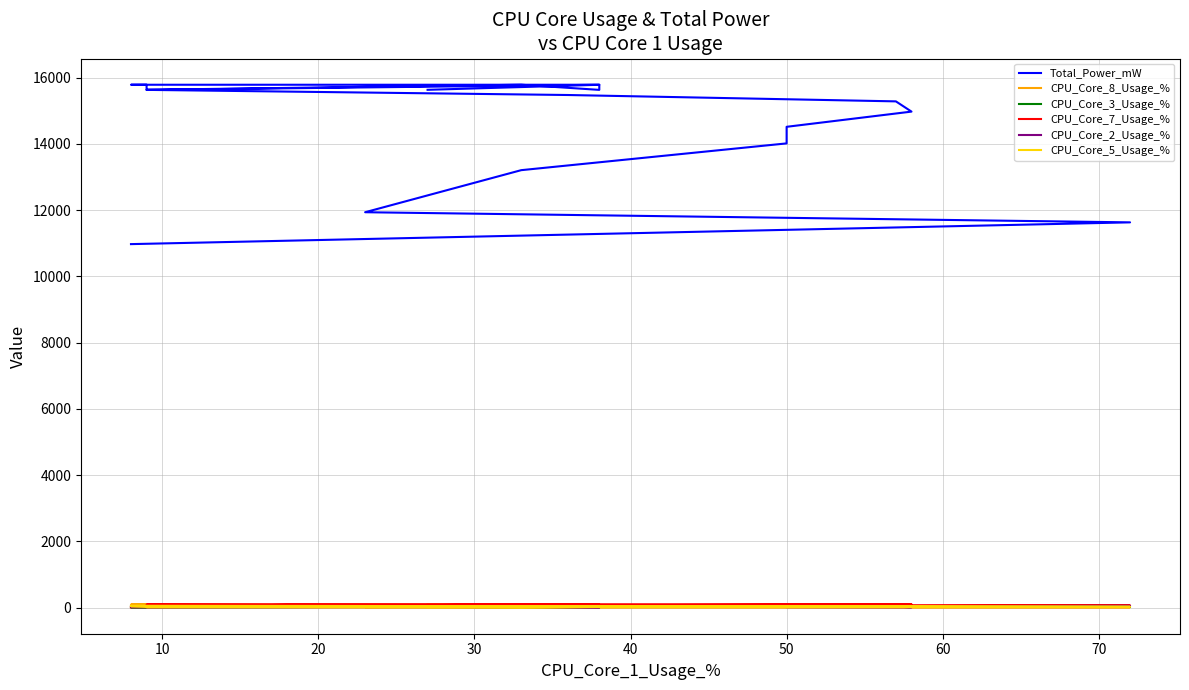

How many values in the CPU_Core_3_Usage_% series exceed 41?

9